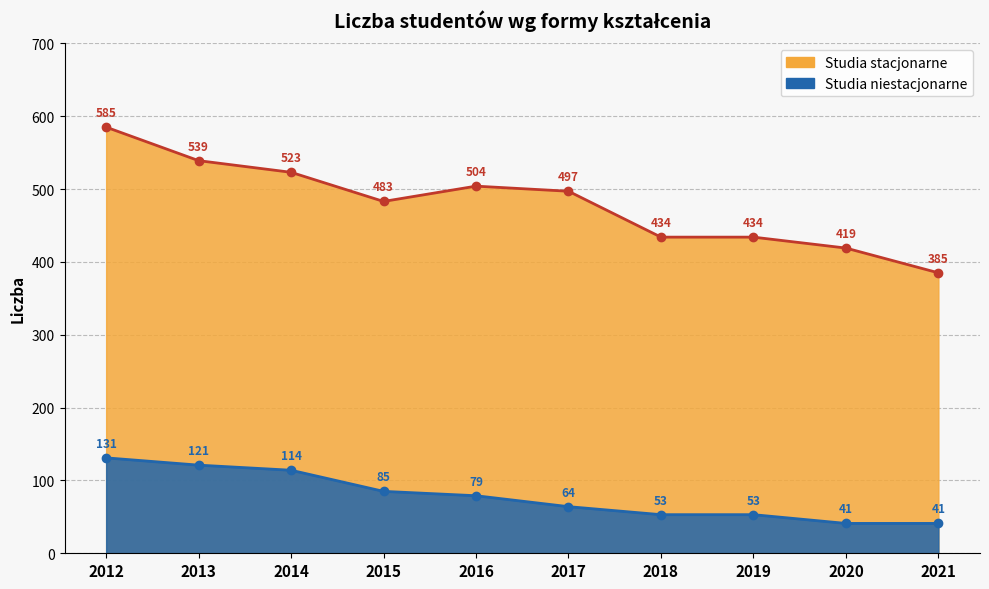

What is the value of the Studia stacjonarne point at the 7th from the left?

434